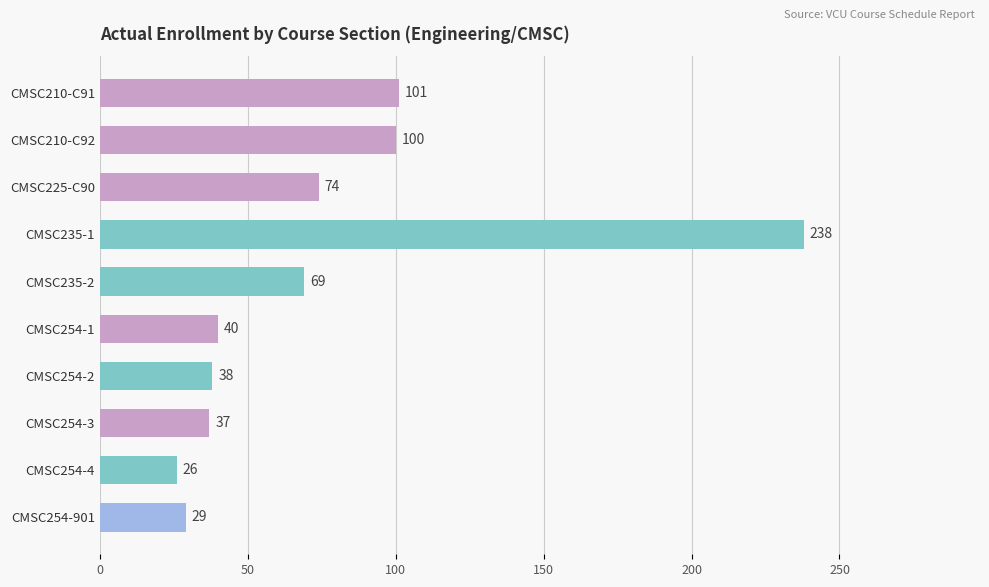

What is the value of the 5th bar from the top?

69